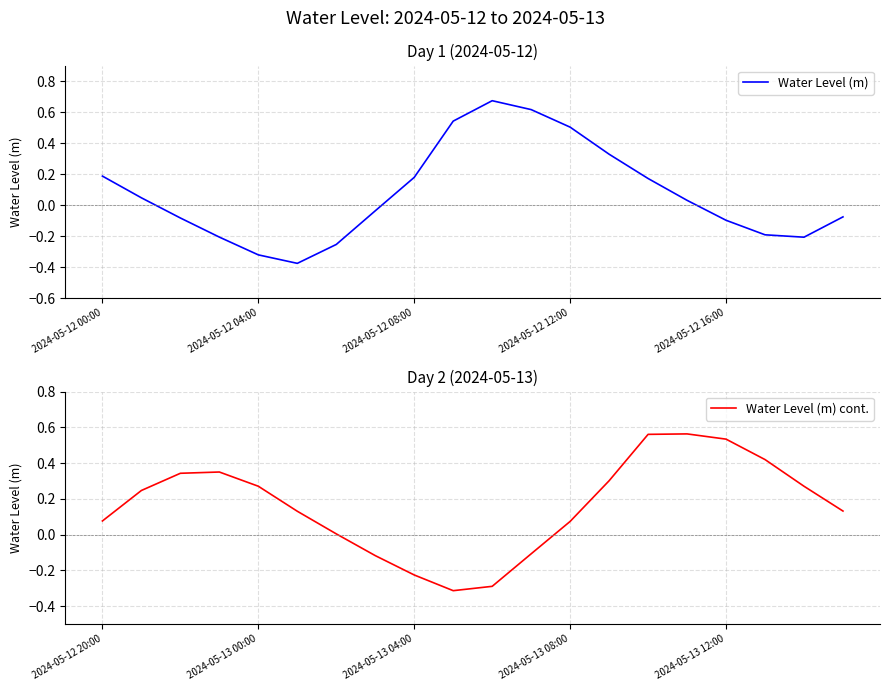

What is the maximum value for Water Level (m)?

0.7